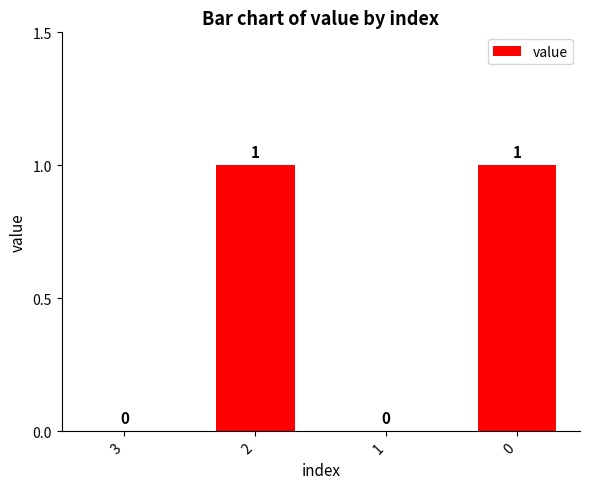

How many values are between 0 and 1?

4